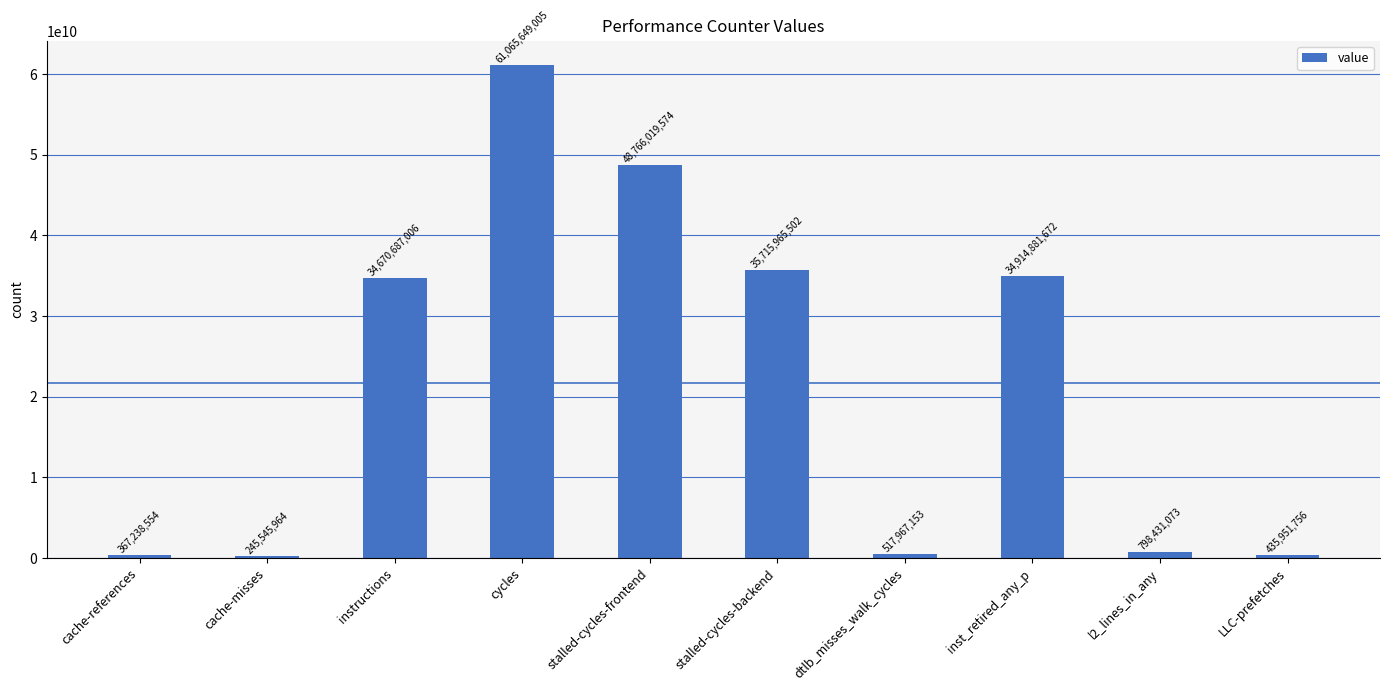

Reading right to left, transcribe all the data shown in this chart.

LLC-prefetches=435951756	l2_lines_in_any=798431073	inst_retired_any_p=34914881672	dtlb_misses_walk_cycles=517967153	stalled-cycles-backend=35715965502	stalled-cycles-frontend=48766019574	cycles=61065649005	instructions=34670687006	cache-misses=245545964	cache-references=367238554